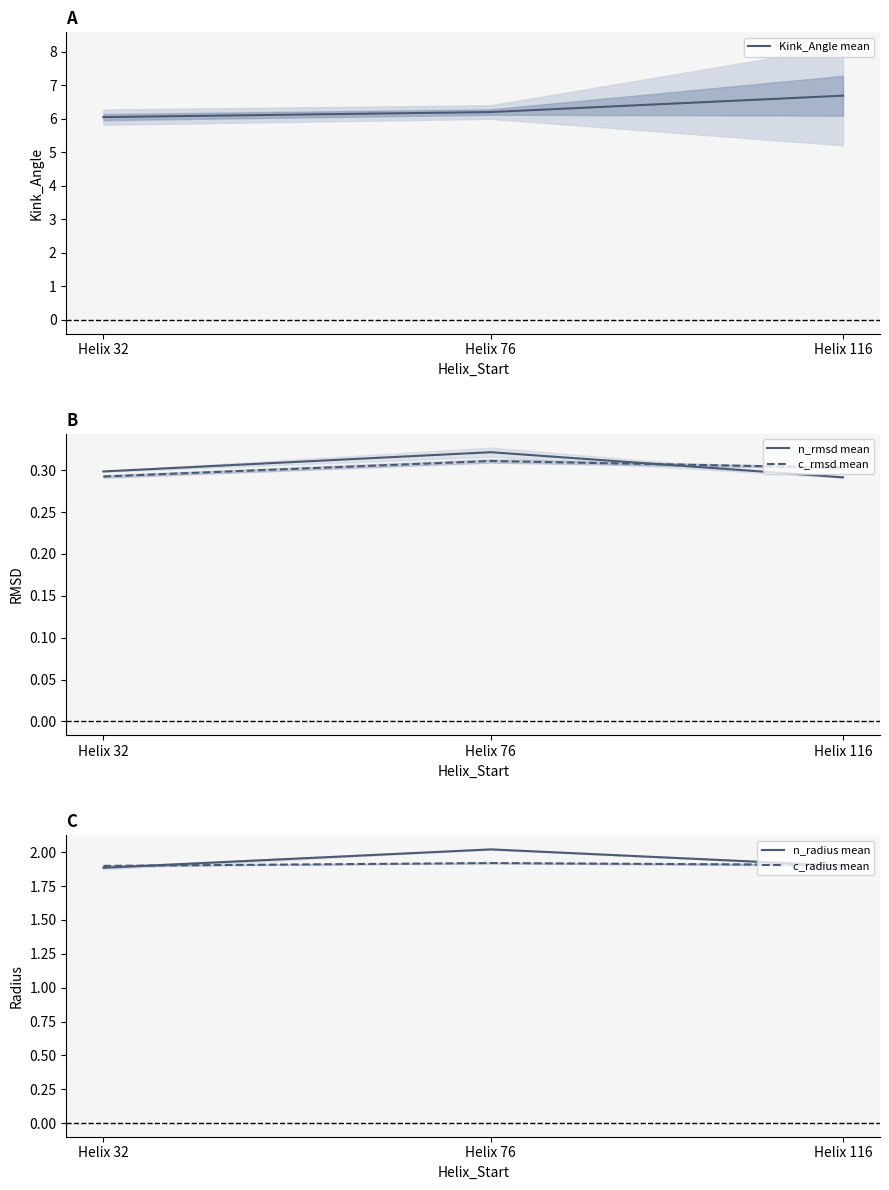

Is the value of c_radius mean at Helix 76 greater than the value of n_rmsd mean at Helix 76?

Yes